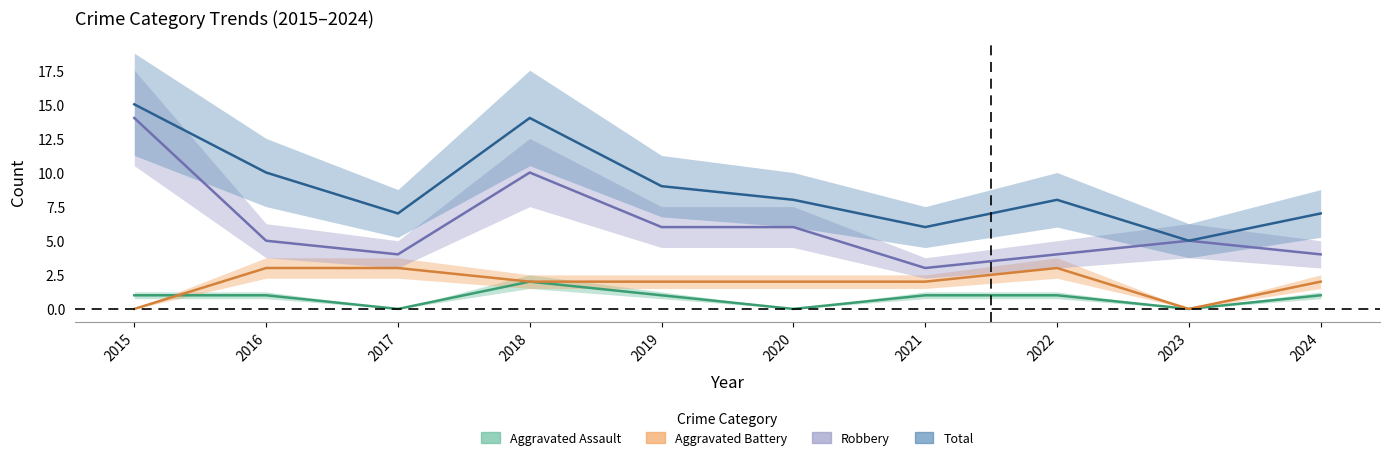

True or false: Total has more than 2 interior local peaks.

False